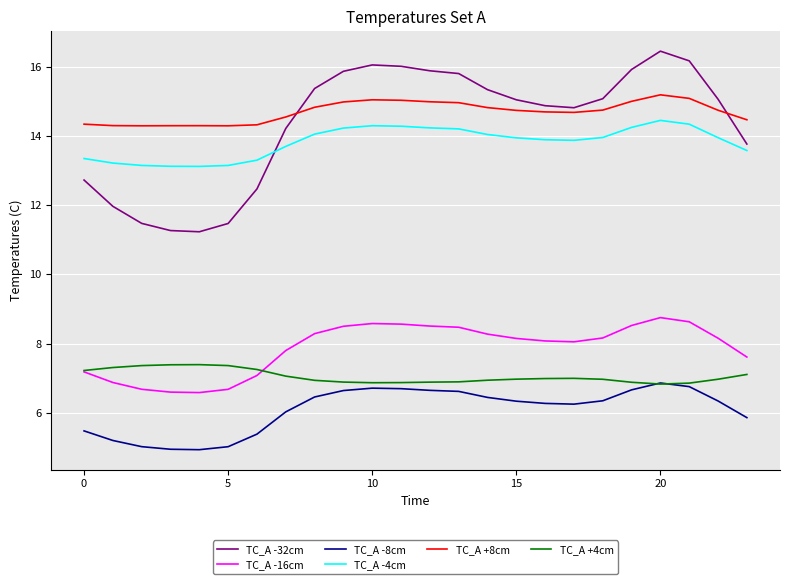

At how many categories does at least one series exceed 6?

24